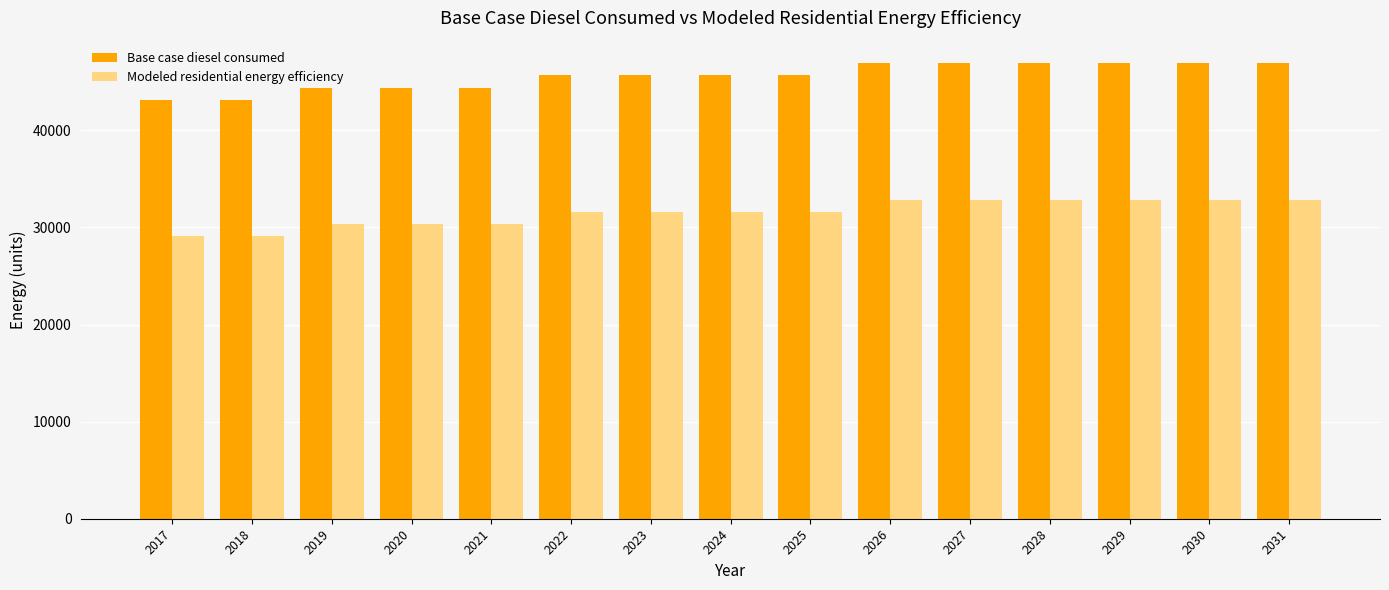

How many series are shown in this chart?

2